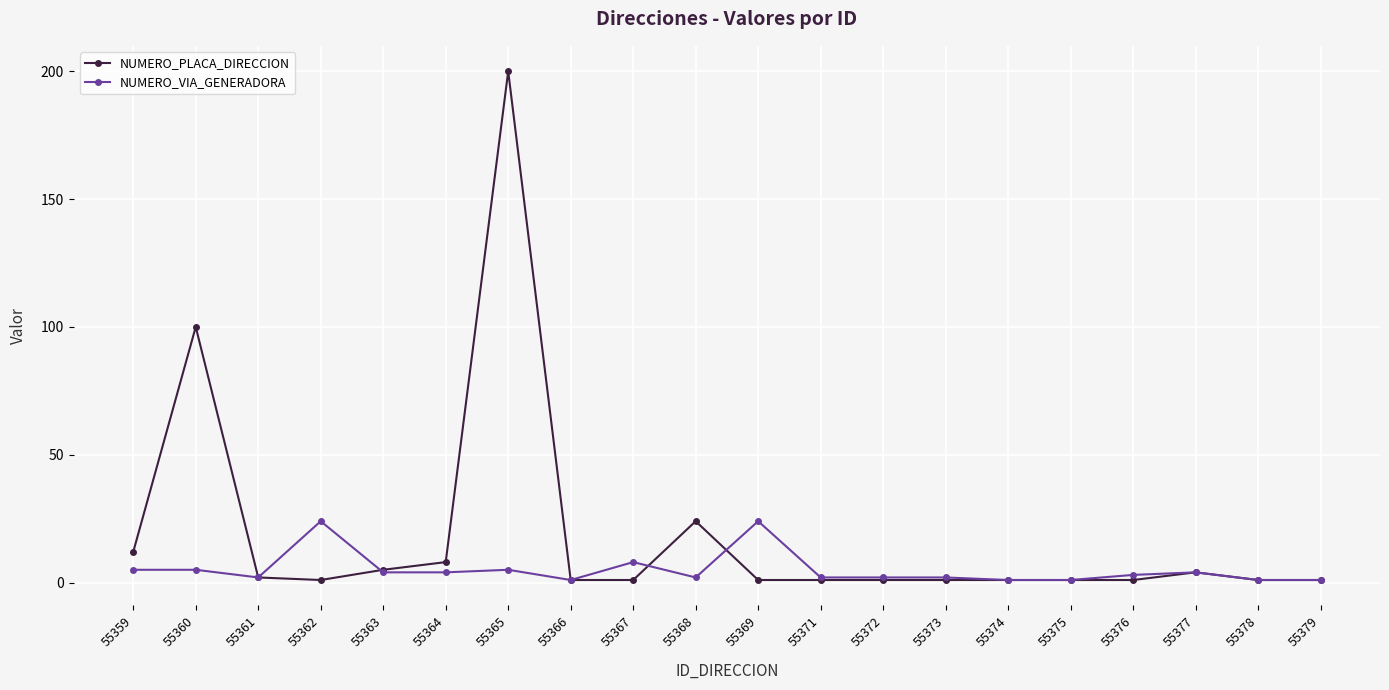

At which category is the sum across all series the highest?

55365